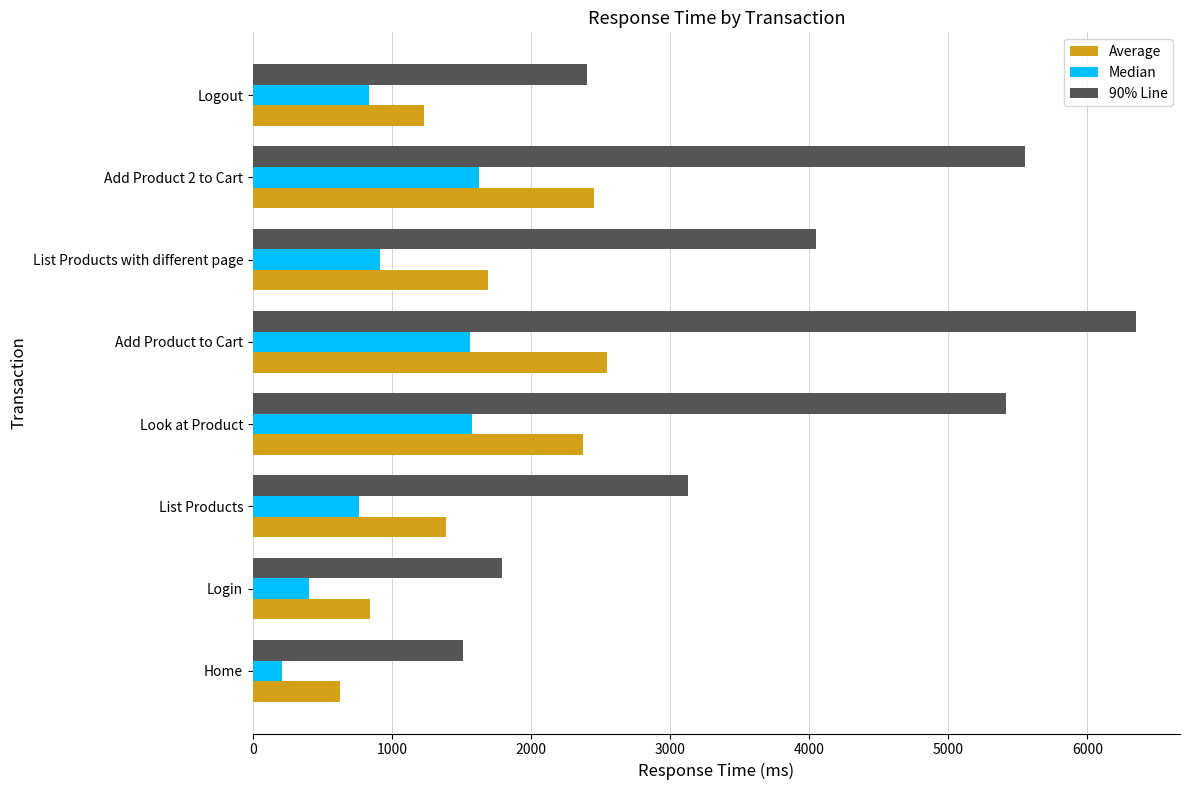

Which series has the largest total across all categories?

90% Line